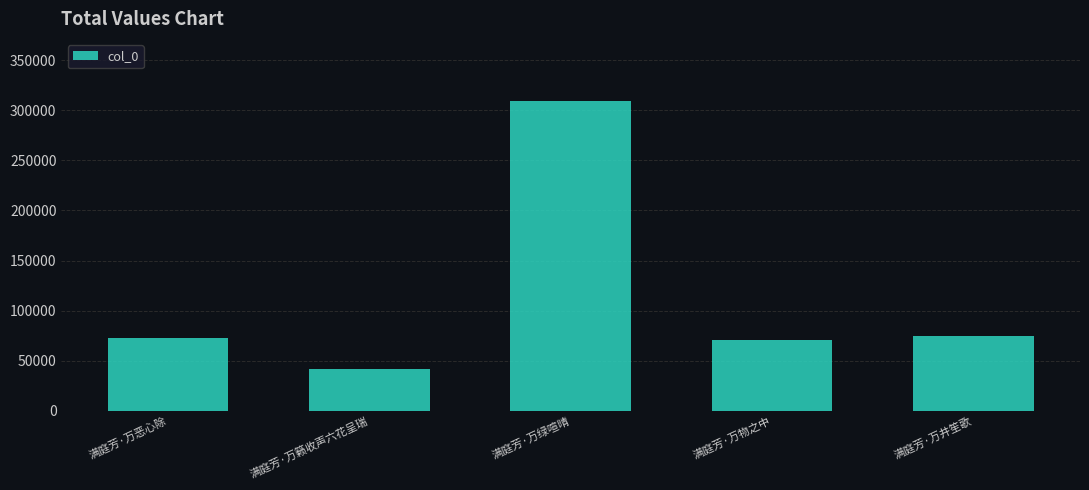

Reading left to right, extract all data points from this chart.

满庭芳·万恶心除=73161	满庭芳·万籁收声六花呈瑞=41756	满庭芳·万绿喧晴=309232	满庭芳·万物之中=70658	满庭芳·万井笙歌=75229